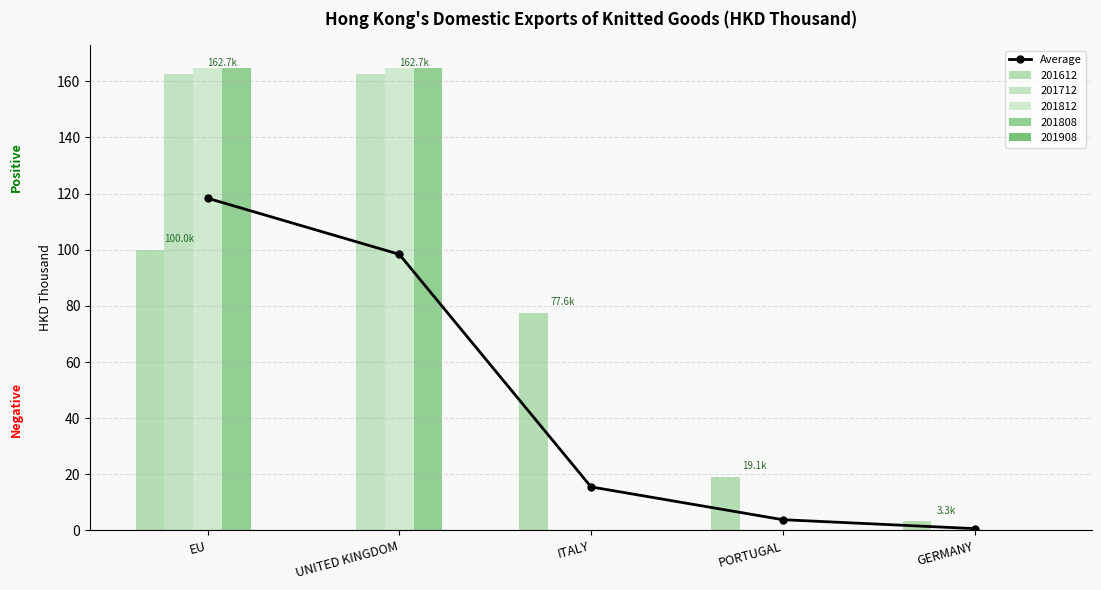

The chart shows a value of 118.4 at EU. True or false?

True